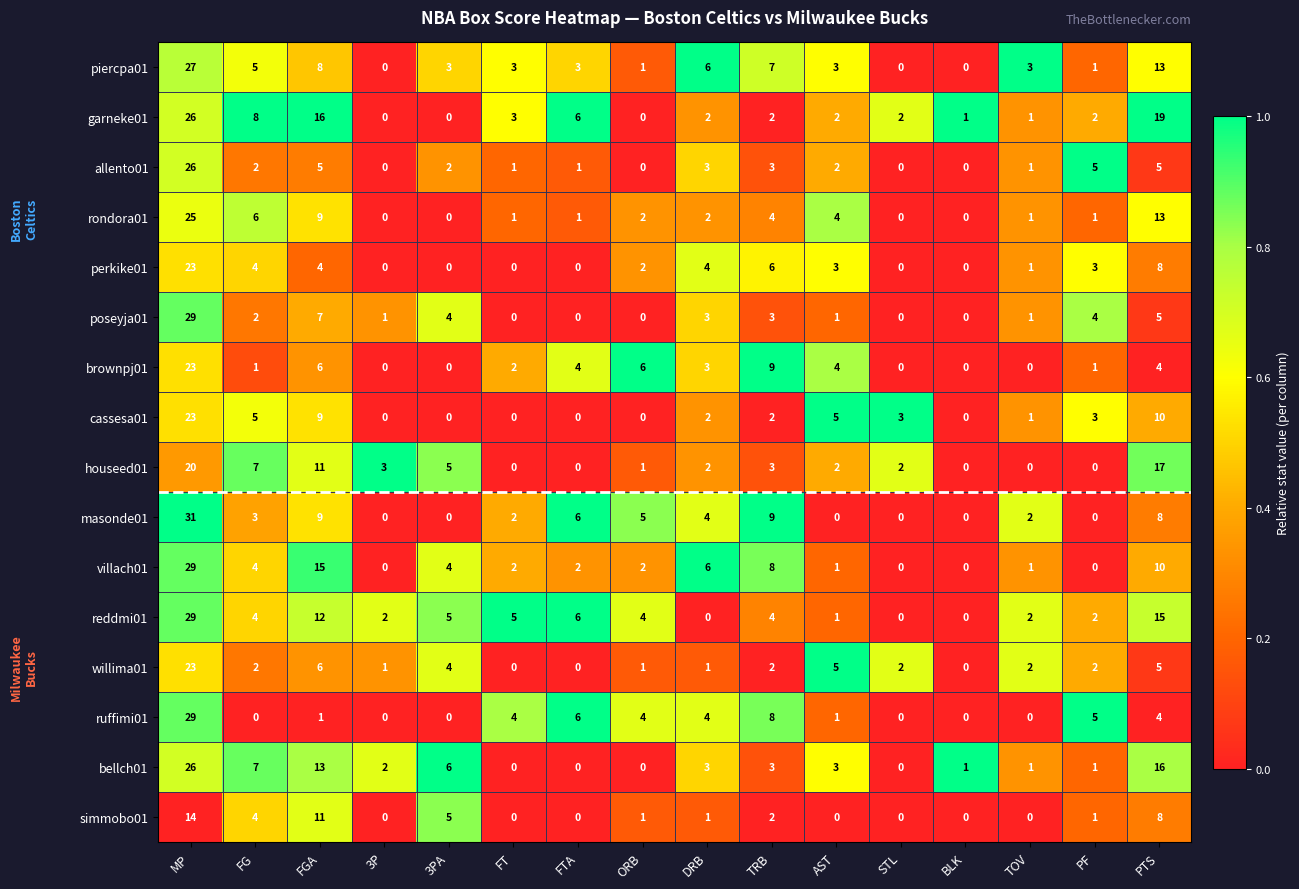

What is the spread (max minus min) of values at AST?

5